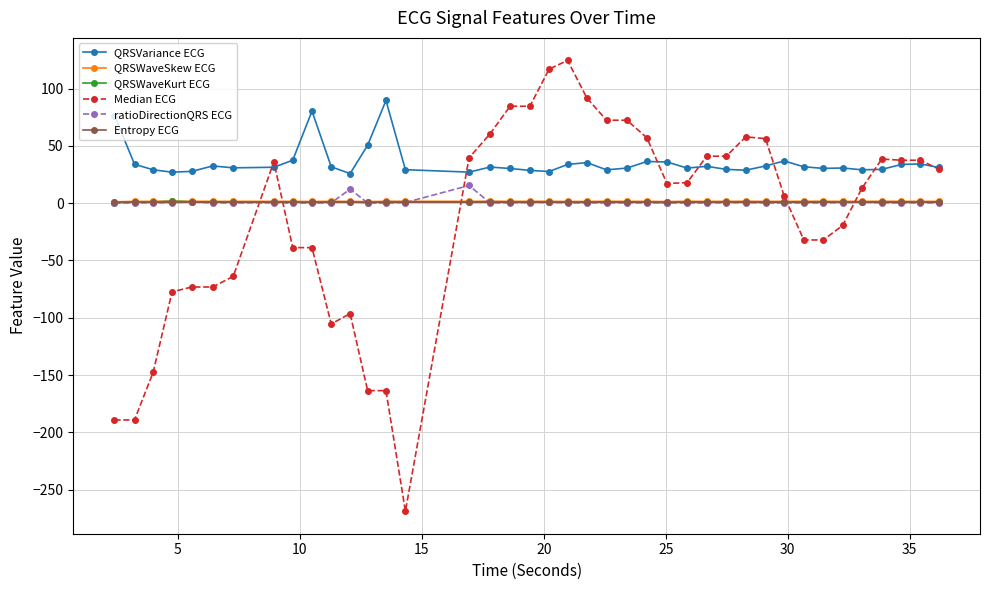

What is the maximum value for QRSWaveKurt ECG?

1.8